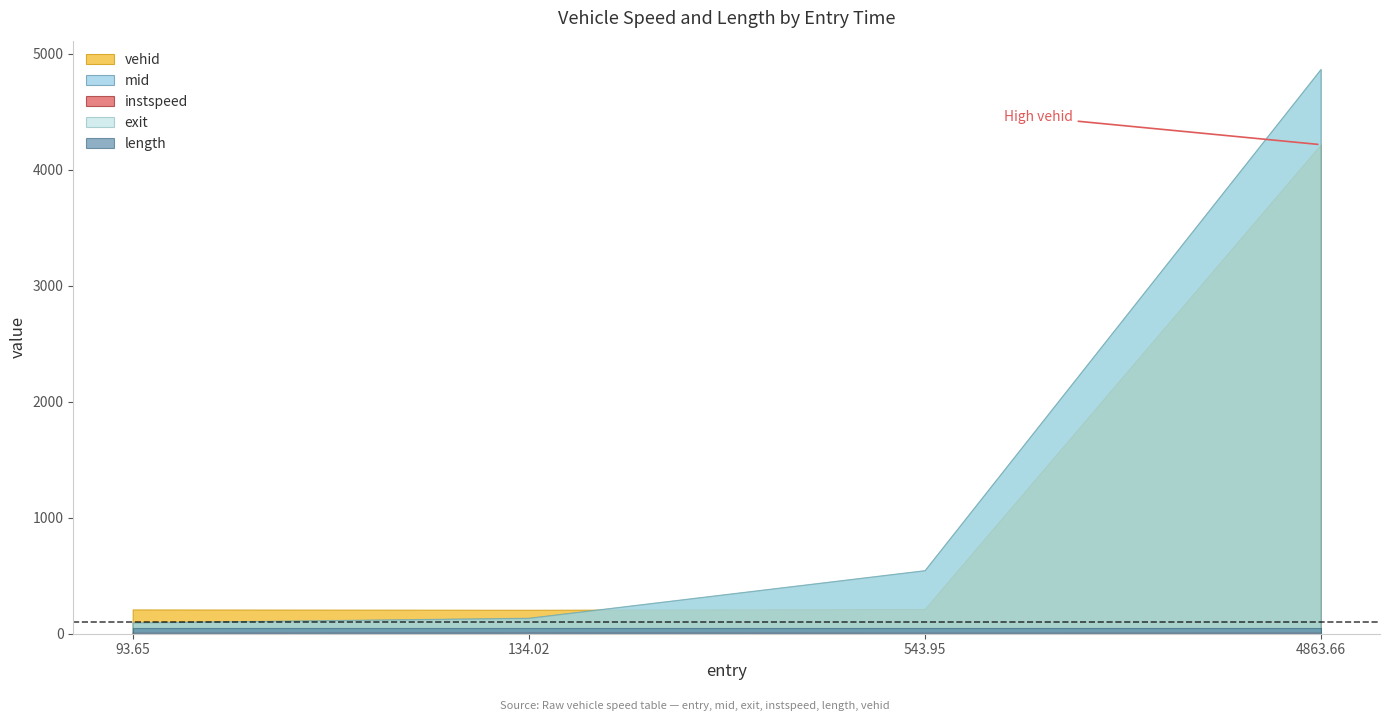

Which series has the widest spread of values?

mid